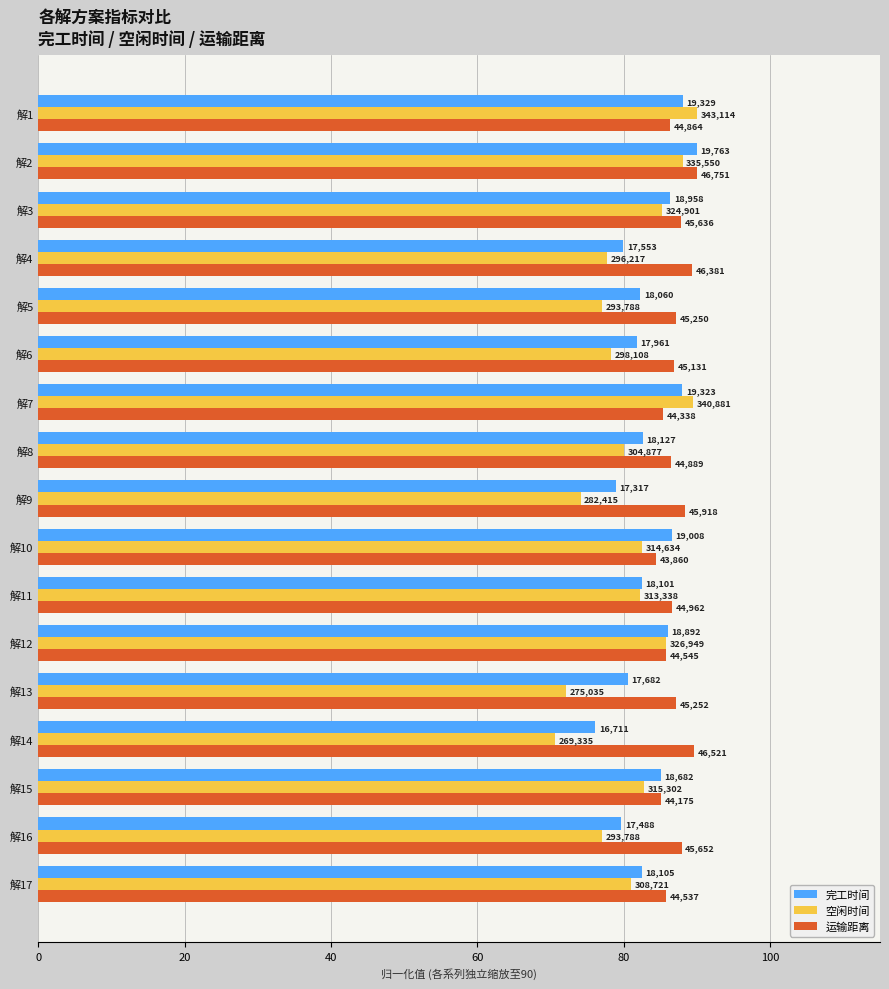

What are all the series names shown in the legend?

完工时间, 空闲时间, 运输距离